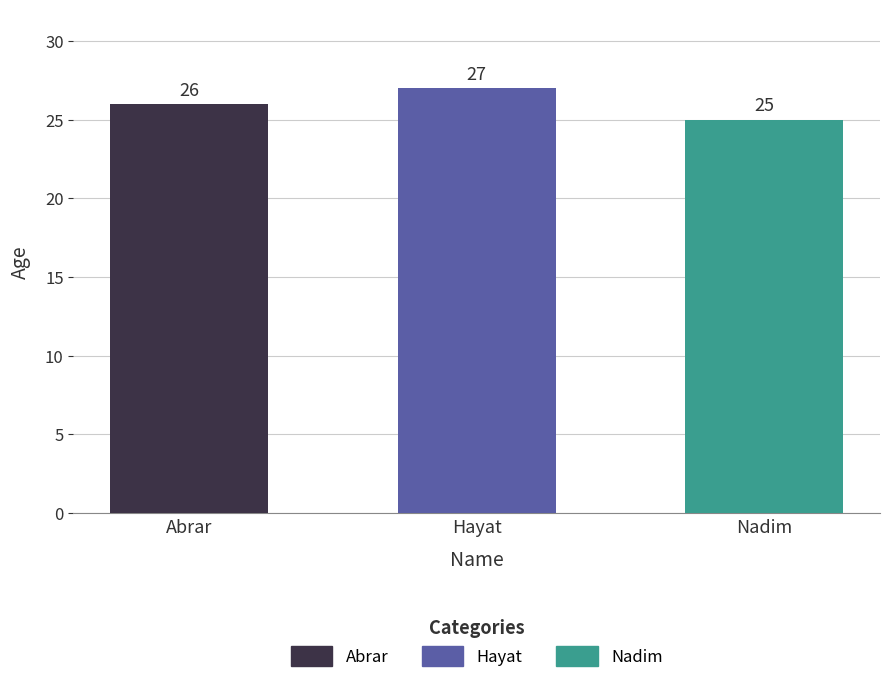

What is the maximum value shown in the chart?

27